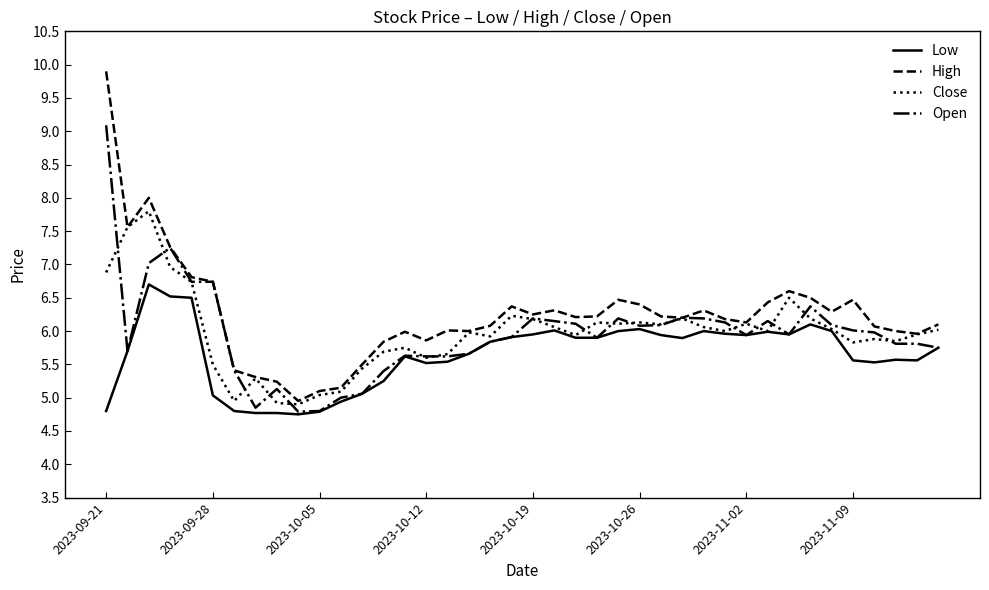

What are all the series names shown in the legend?

Low, High, Close, Open